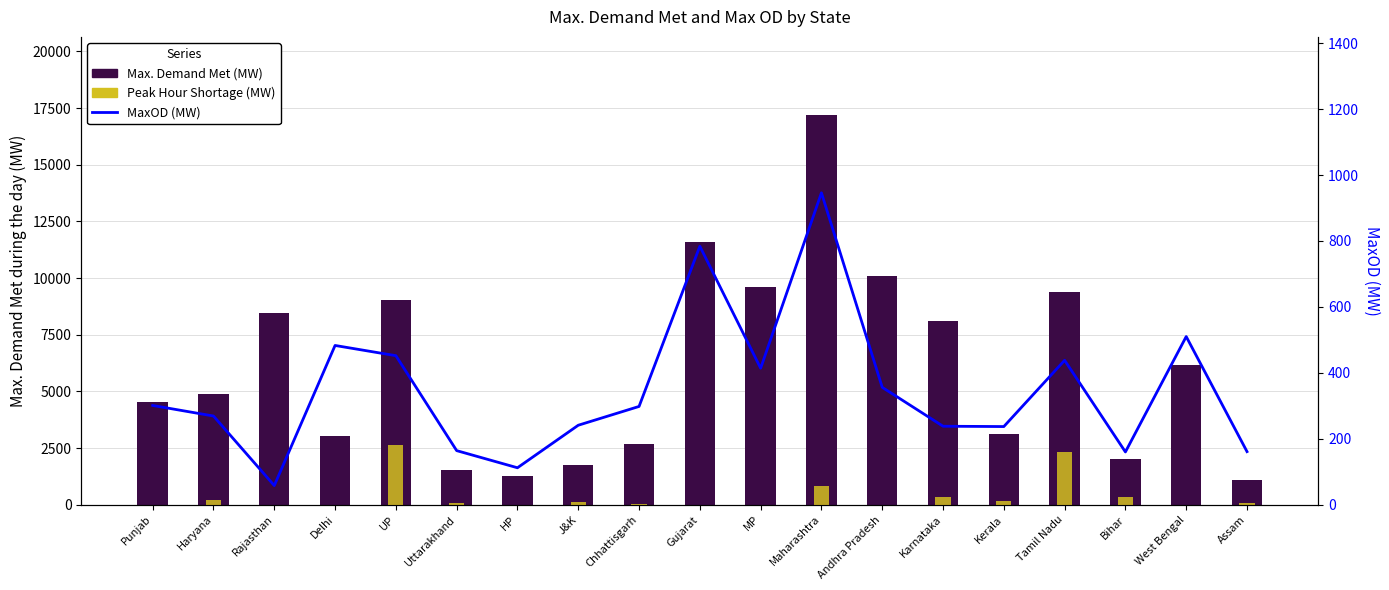

What is the label of the 6th bar from the right?

Karnataka